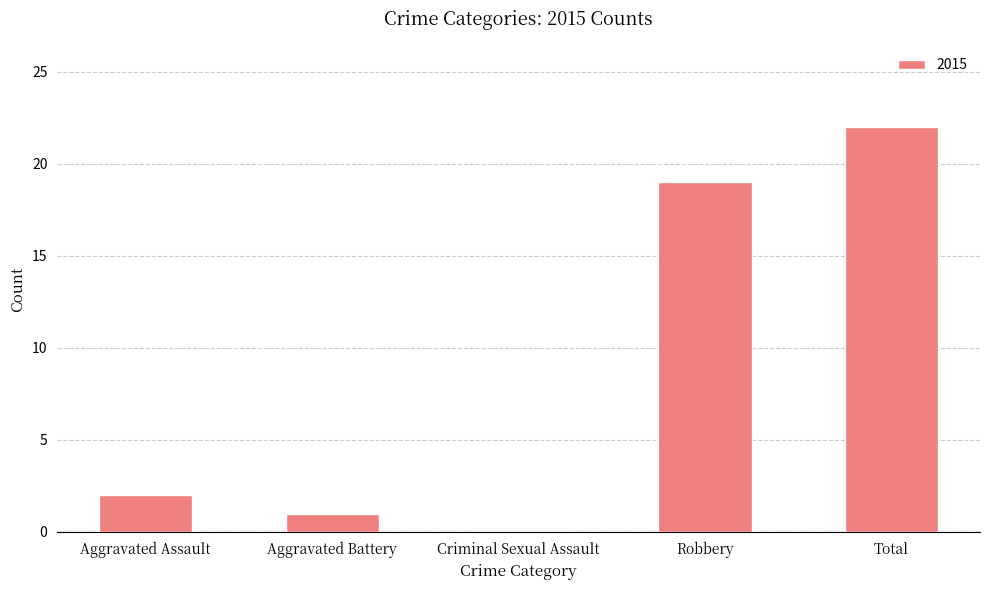

Reading left to right, extract all data points from this chart.

Aggravated Assault=2	Aggravated Battery=1	Criminal Sexual Assault=0	Robbery=19	Total=22